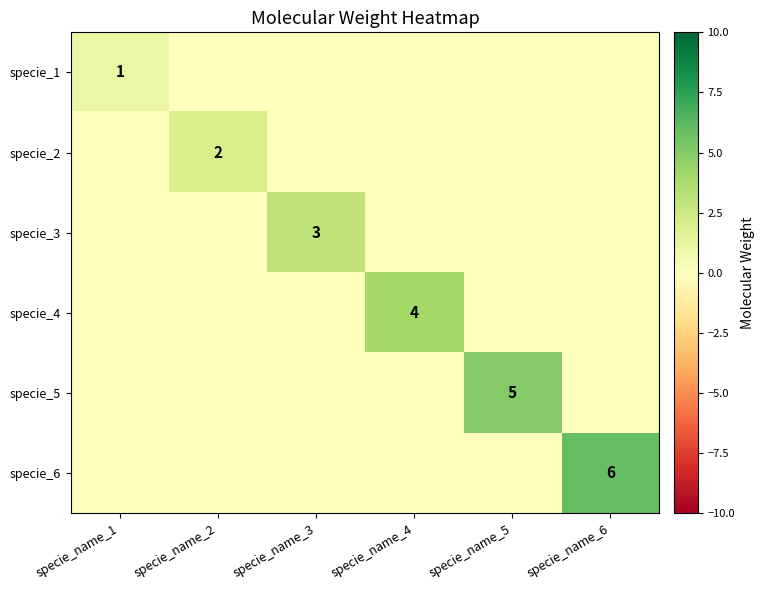

The value of specie_1 at specie_name_1 is 0. True or false?

False